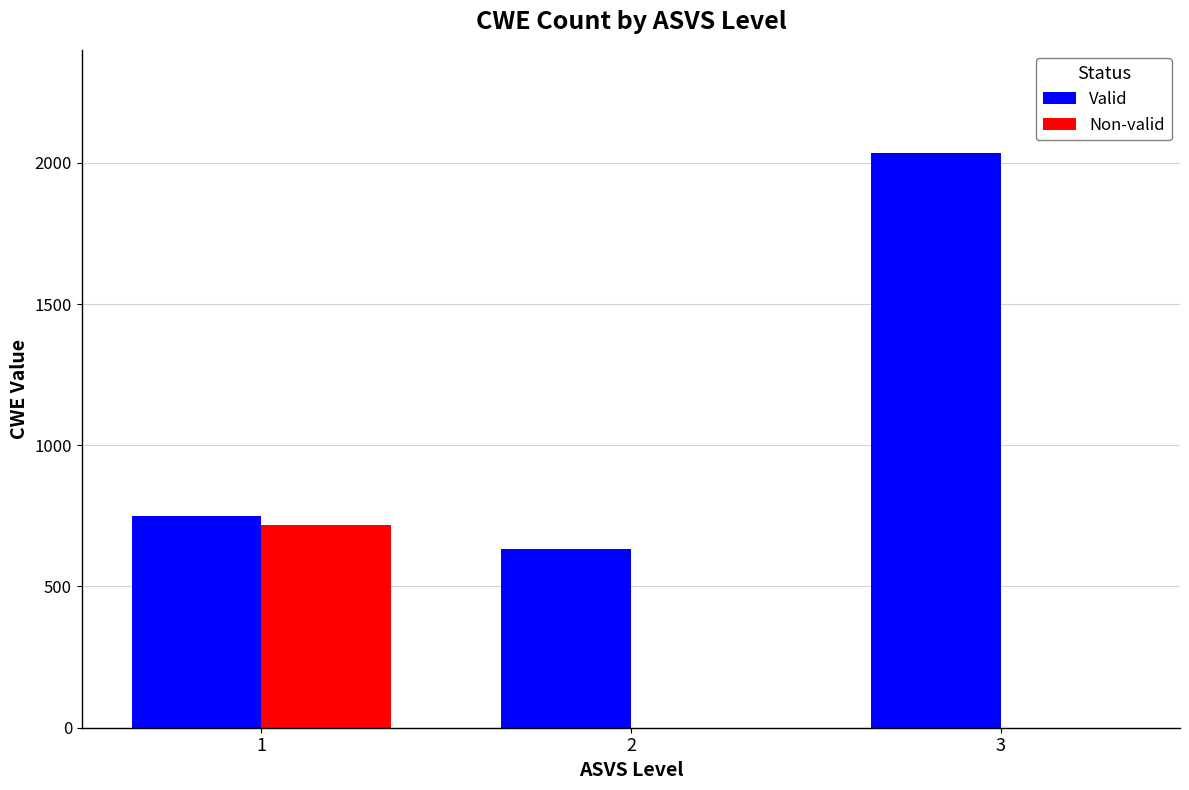

What is the maximum value for Non-valid?

719